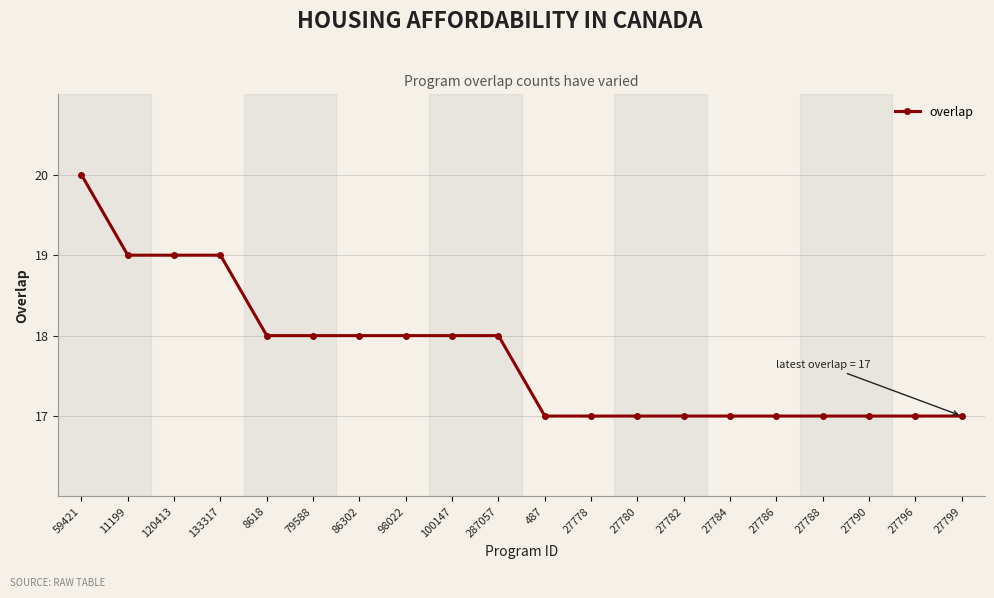

How many categories are shown in the chart?

20